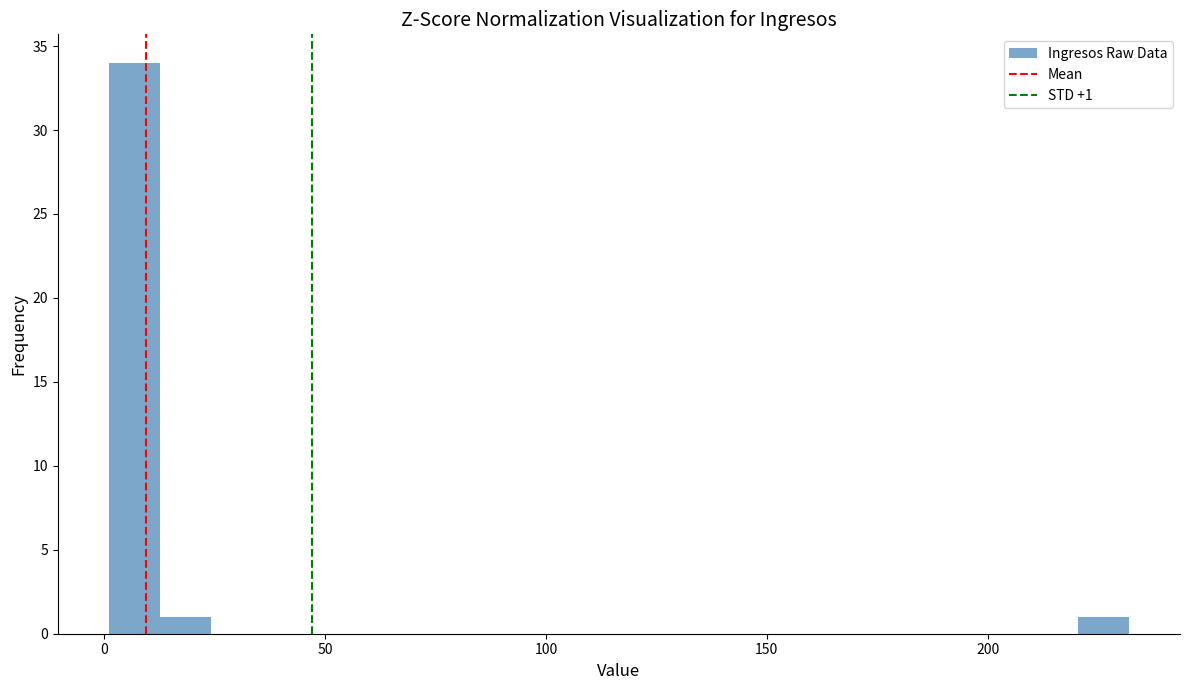

Around what value on the x-axis is the tallest bar? Give the approximate position of its centre, as read against the axis.

5